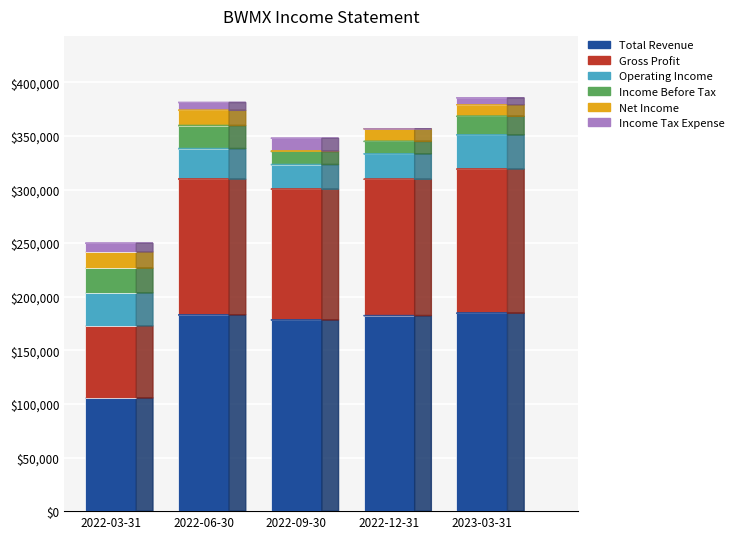

Where is Total Revenue nearest to the value 145150?

2022-09-30